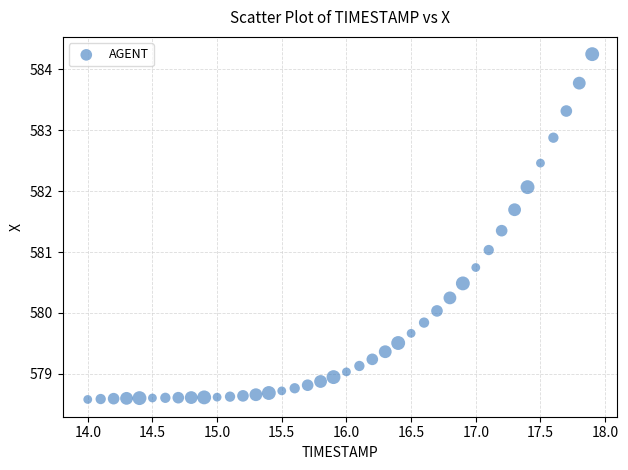

What is the range of X values (max minus min)?

3.9